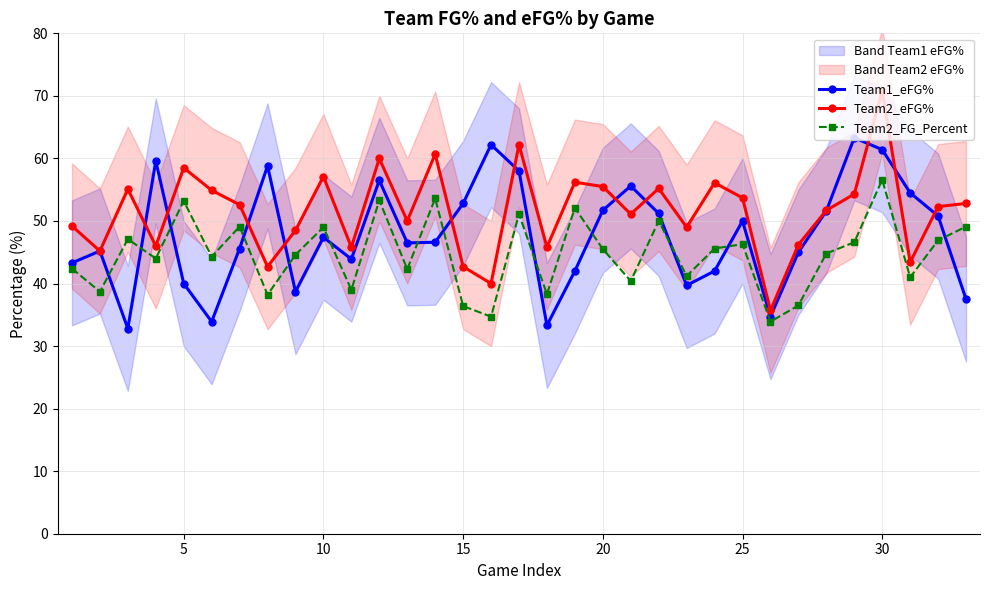

Is it true that Team1_eFG% equals 61.4 at 30?

True